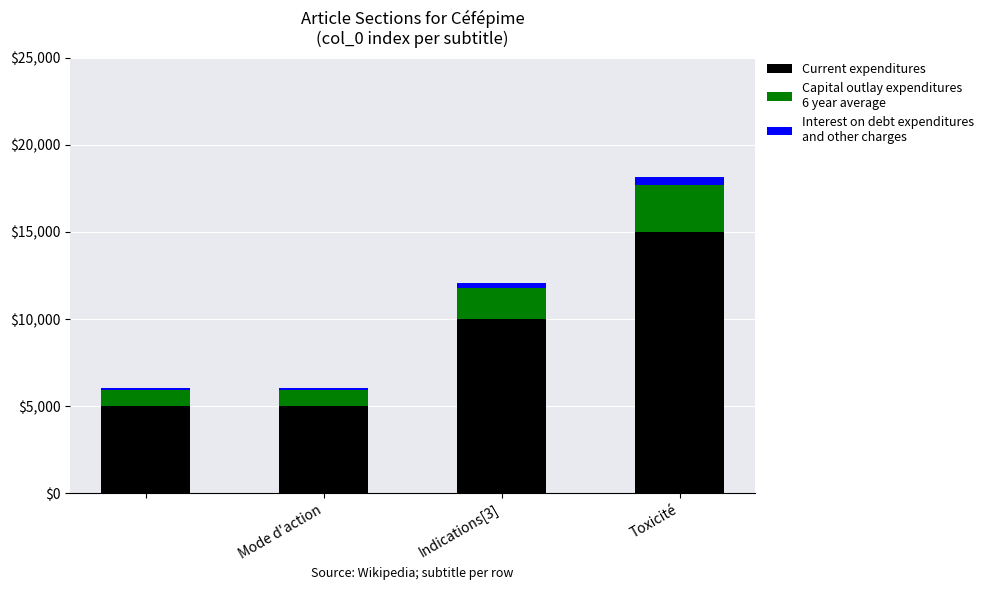

How many series are shown in this chart?

3